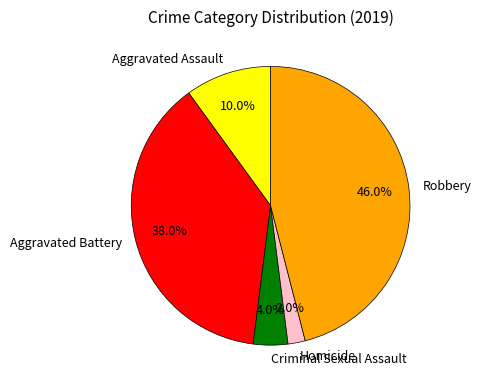

Which category has the biggest portion of the pie?

Robbery